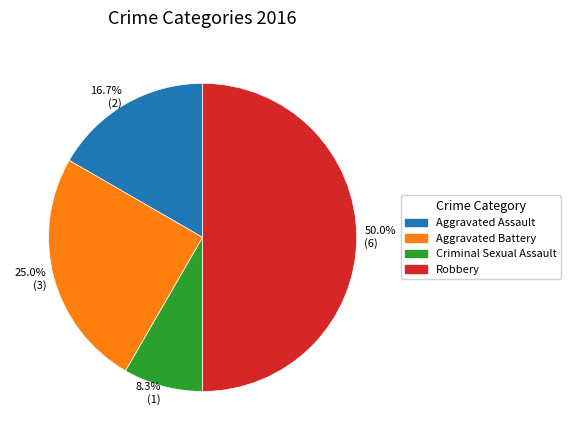

What portion of the pie excludes 25.0% (3)?

75.0%